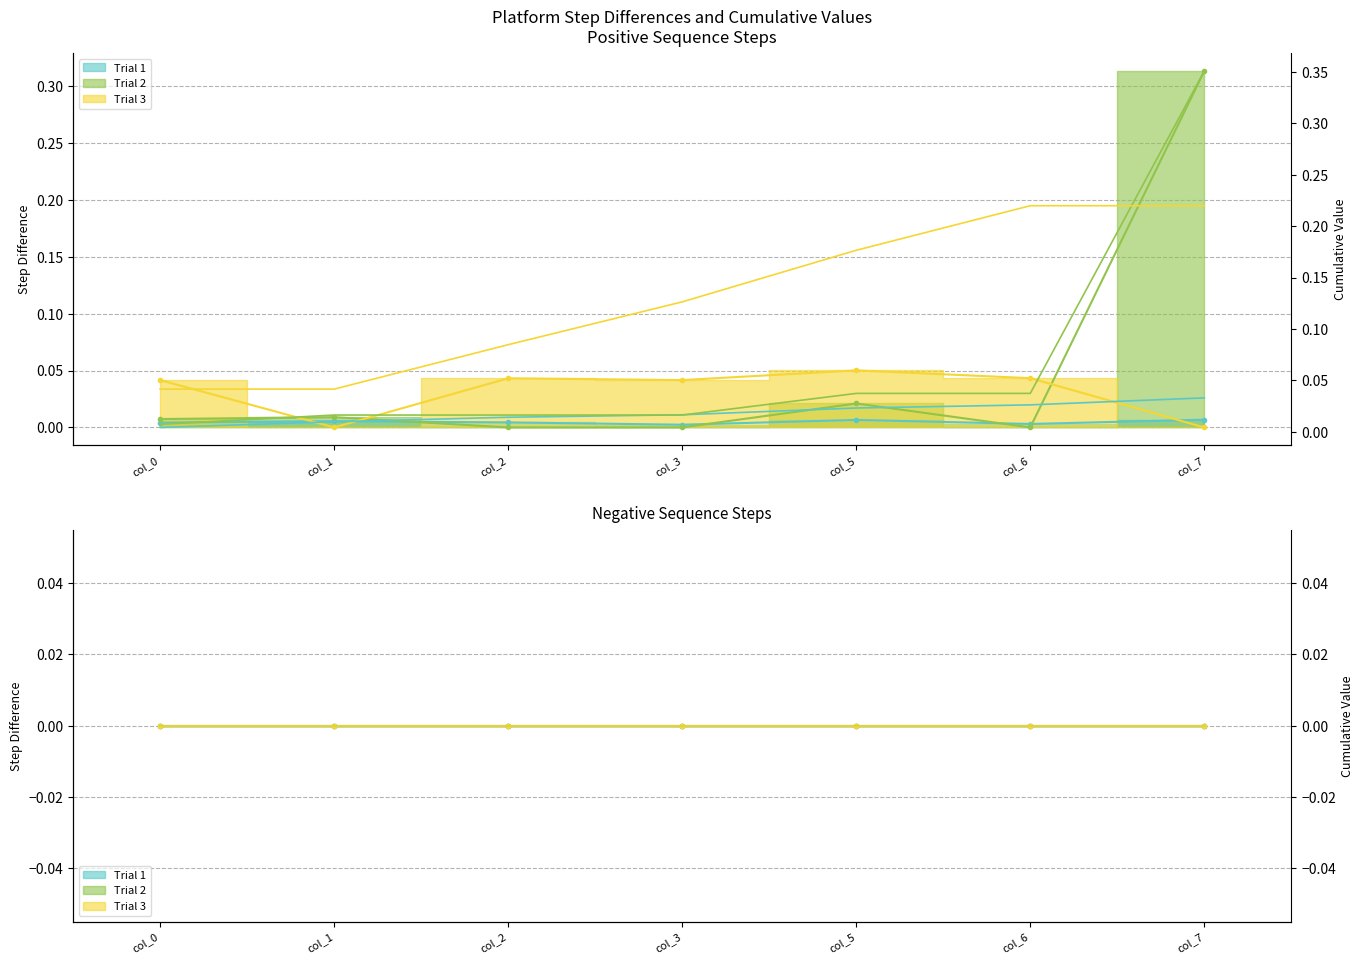

Which series has the widest spread of values?

Trial 2